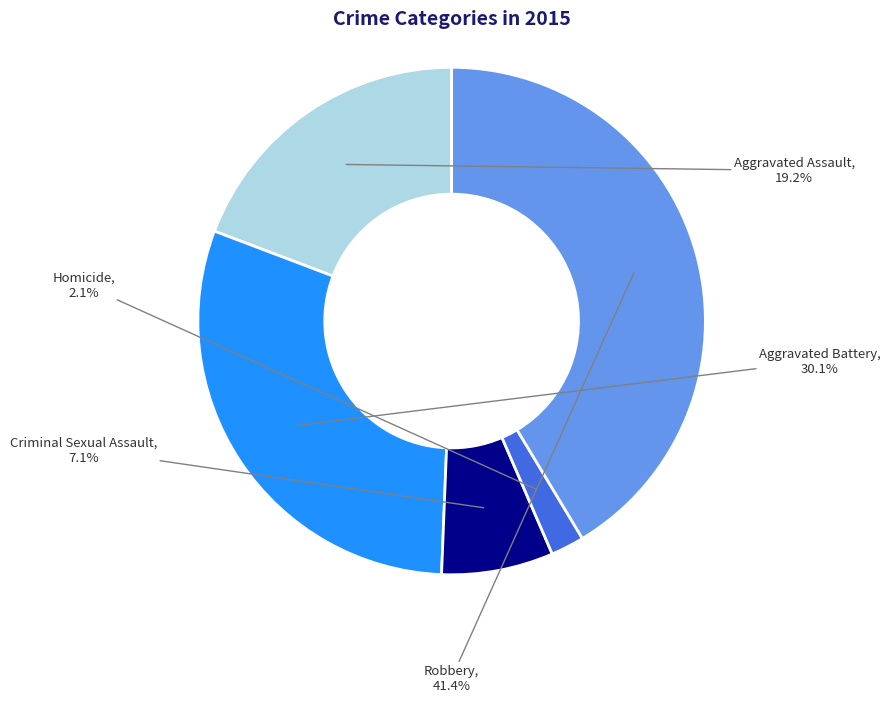

Is there any slice that represents more than half of the pie?

No